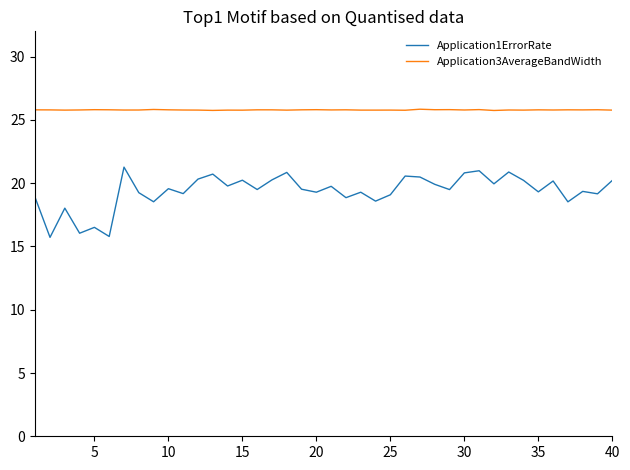

What is the highest value of the Application3AverageBandWidth series?

25.8